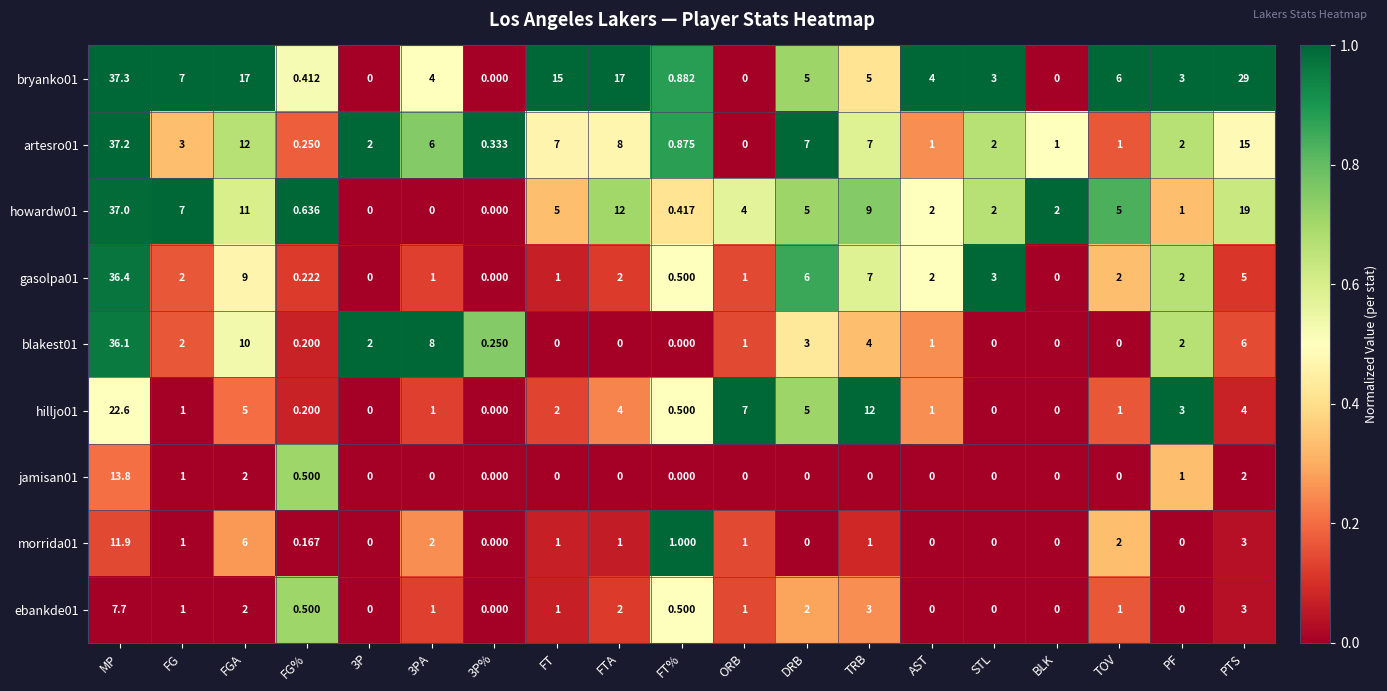

At which label does gasolpa01 reach its peak?

MP